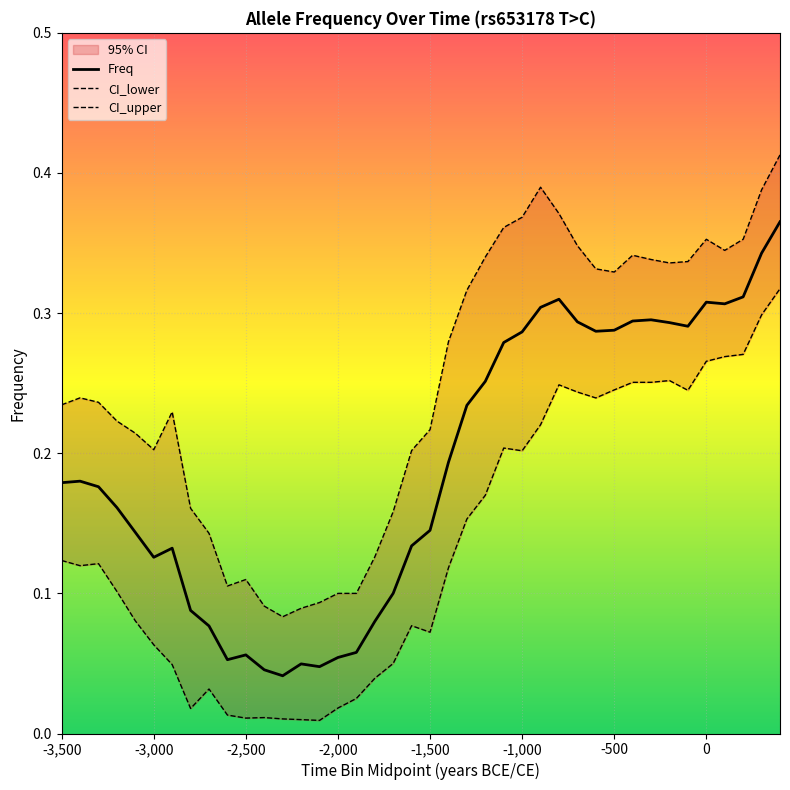

How many interior local peaks does the CI_lower series have?

7